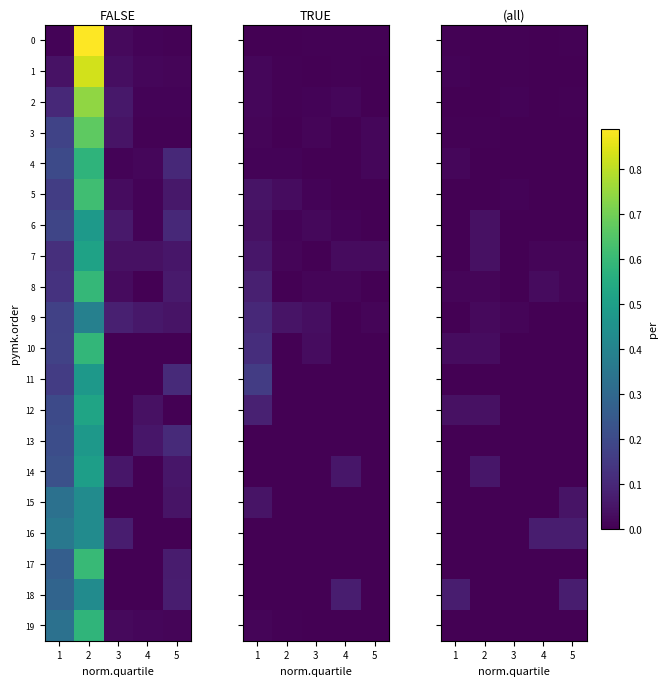

At 5, list the series in order from smallest to largest.

1, 3, 4, 5, 6, 9, 10, 11, 12, 13, 14, 17, 19, 2, 0, 7, 8, 15, 16, 18